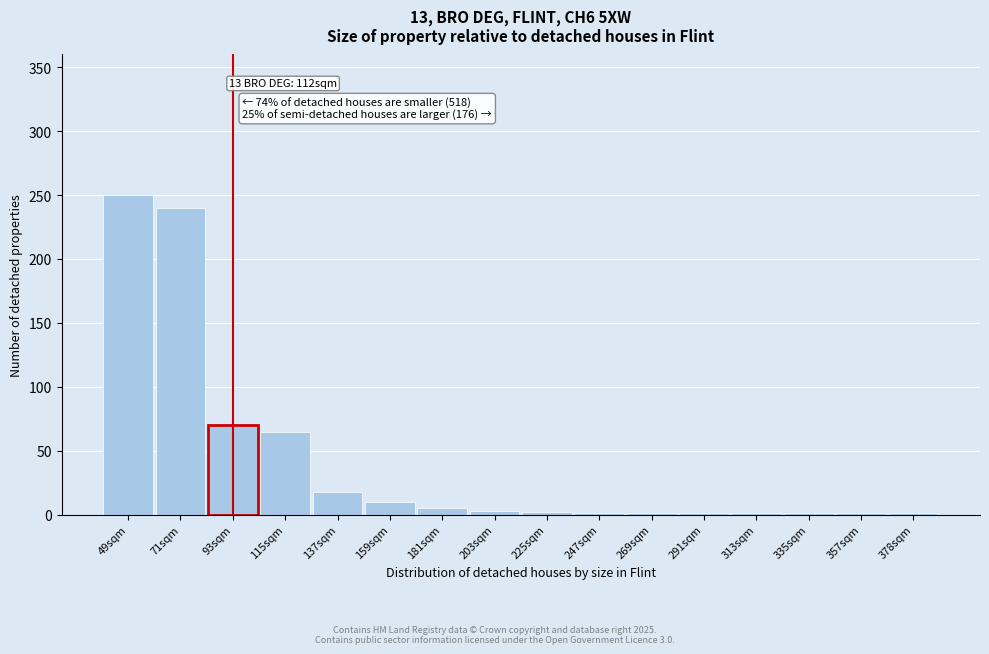

The chart shows a value of 250 at 49sqm. True or false?

True